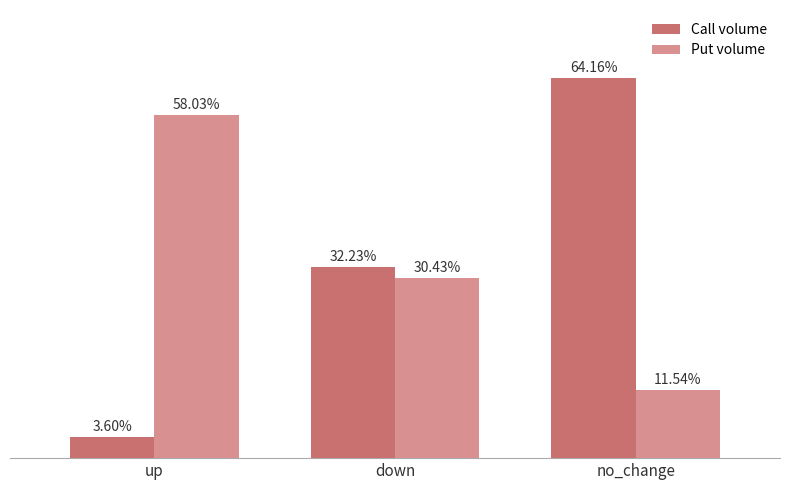

At which category is the sum across all series the highest?

no_change